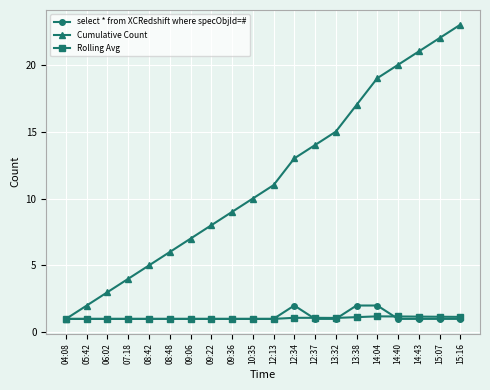

Is it true that select * from XCRedshift where specObjId=# equals 2.0 at 14:04?

True